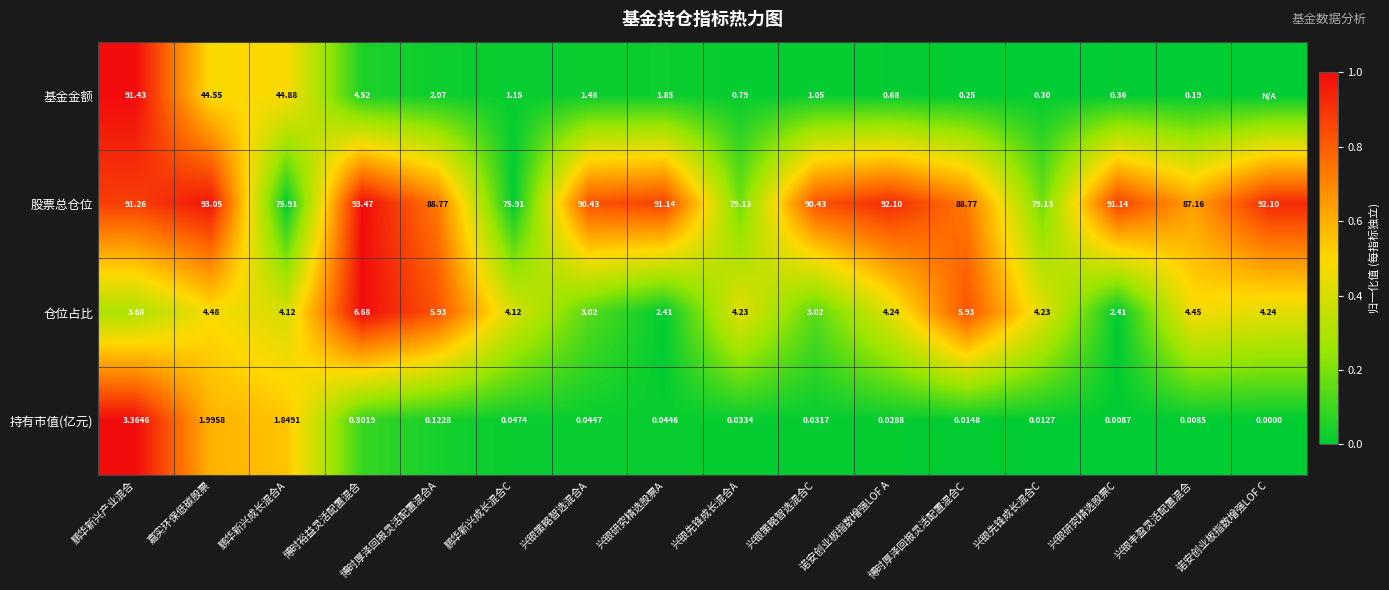

At which label does 仓位占比 reach its peak?

博时裕益灵活配置混合